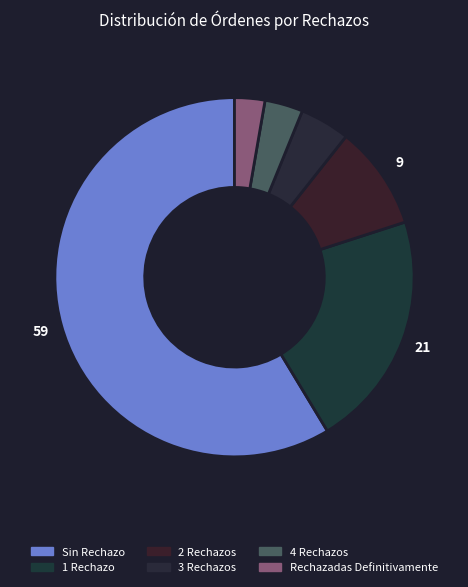

The 3 Rechazos slice represents 5% of the pie. True or false?

True